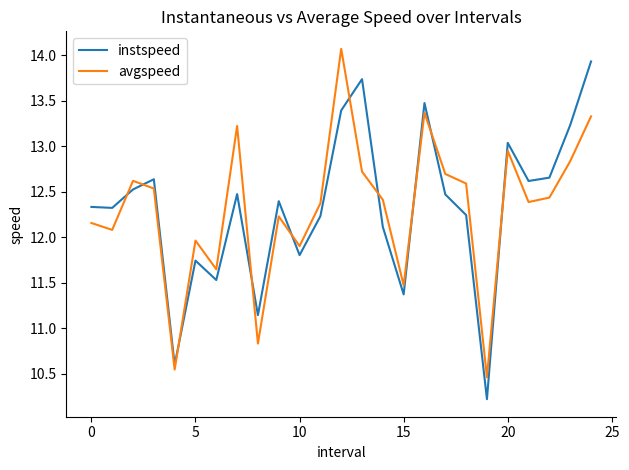

What is the difference between the second highest and minimum values in the instspeed series?

3.5